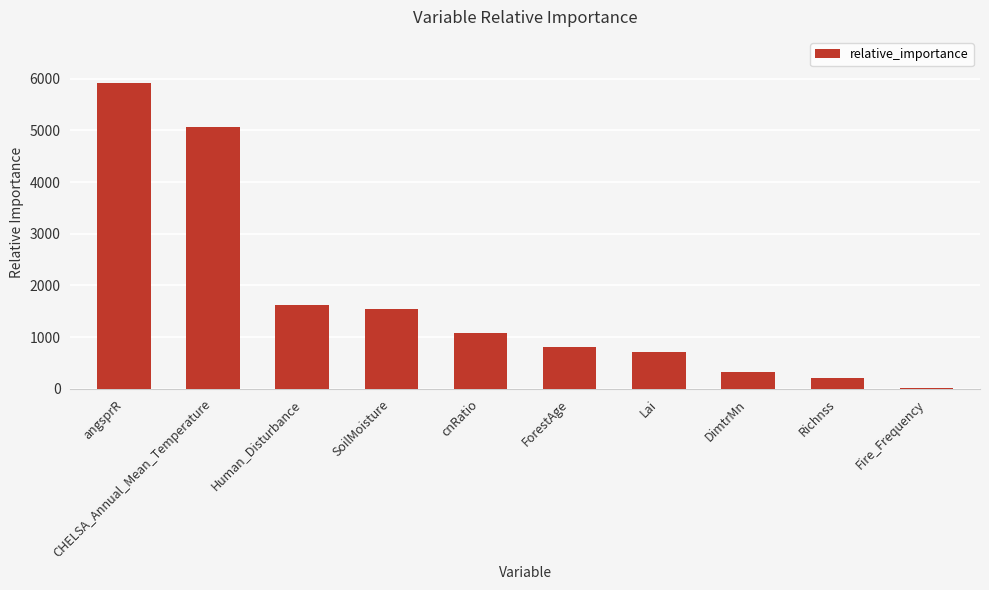

What is the sum of all values?

17293.0